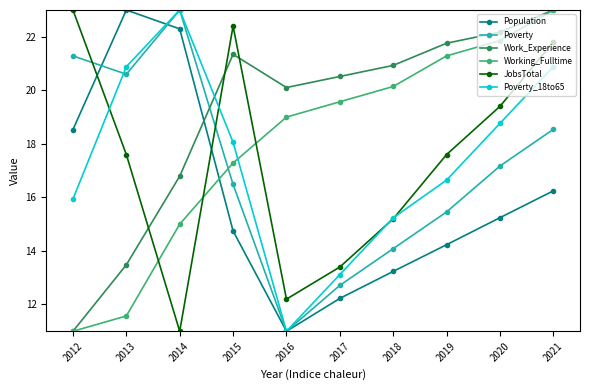

How many interior local valleys does the Poverty_18to65 series have?

1